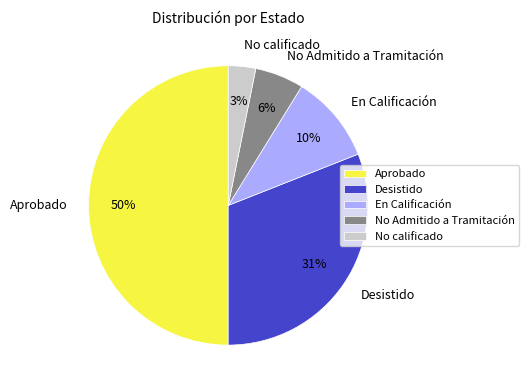

What percentage is the No calificado slice, to the nearest percent?

3%